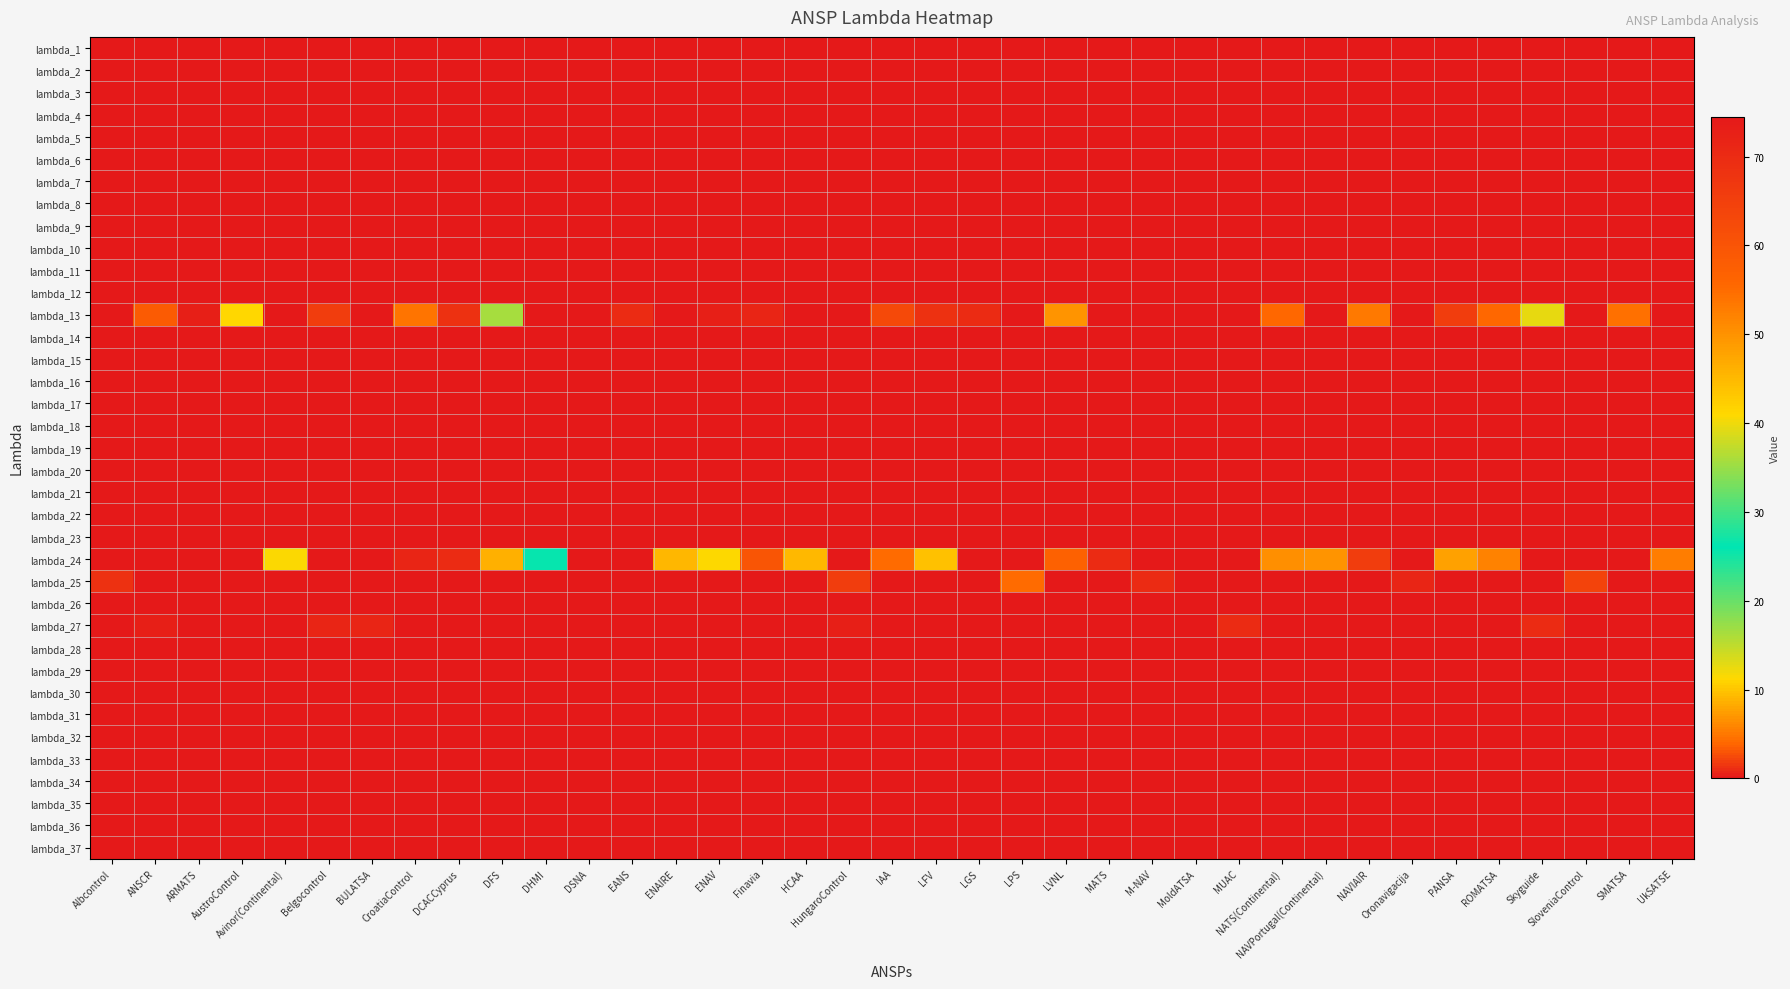

At how many categories does at least one series exceed 52?

1